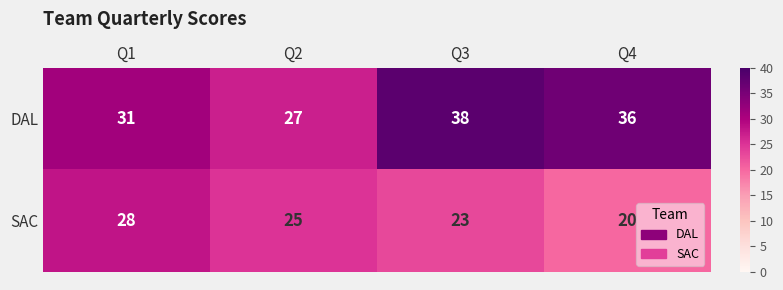

Is it true that DAL equals 31 at Q1?

True